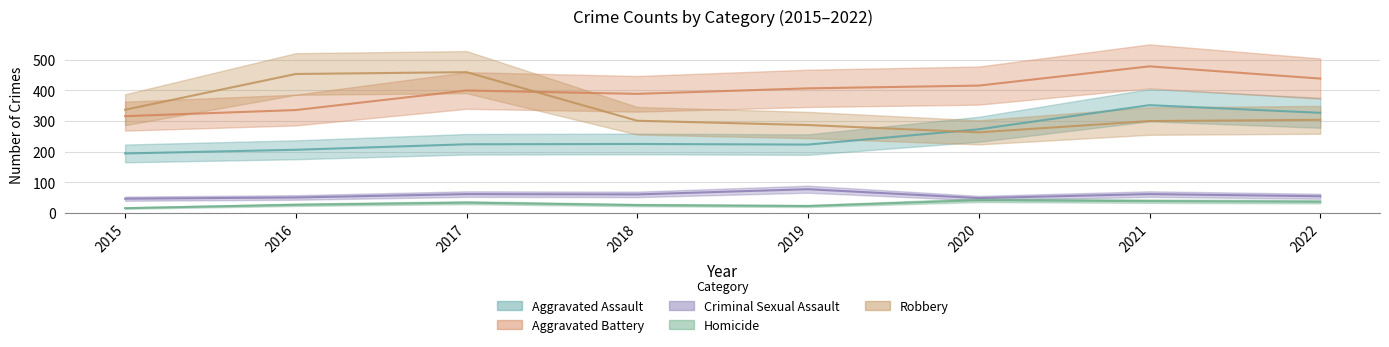

In Homicide, how many points are higher than both neighbors (excluding endpoints)?

2